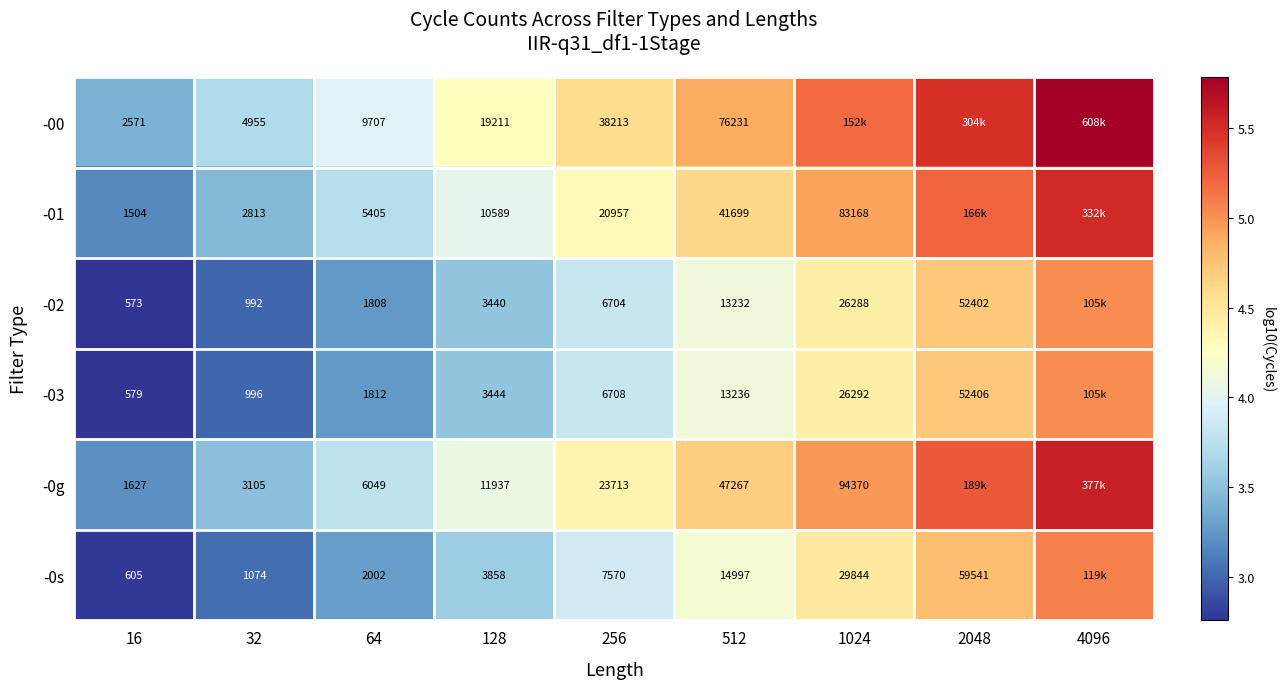

How many data points in -00 are less than 4?

3